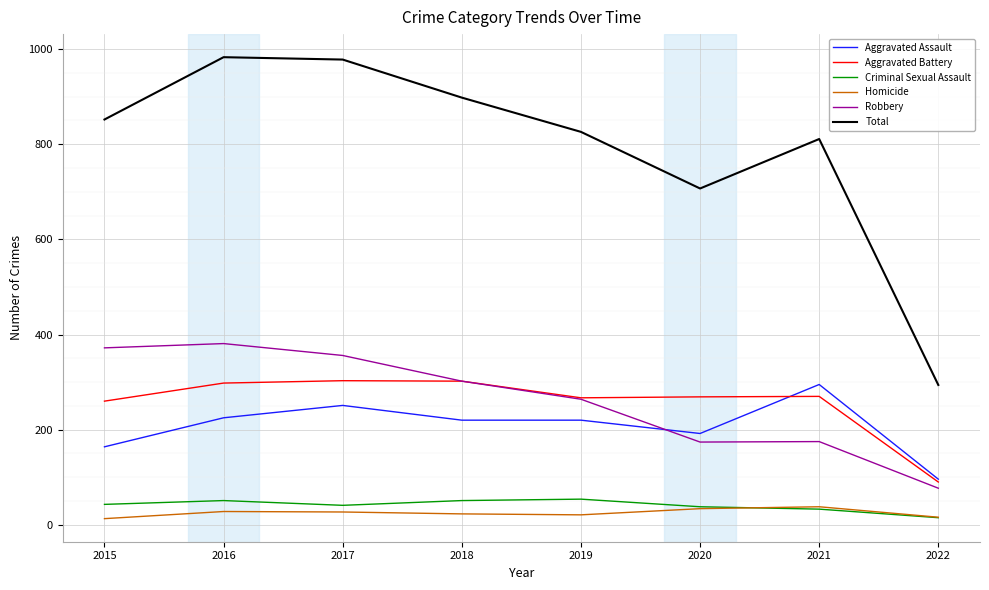

What is the greatest value displayed?

983